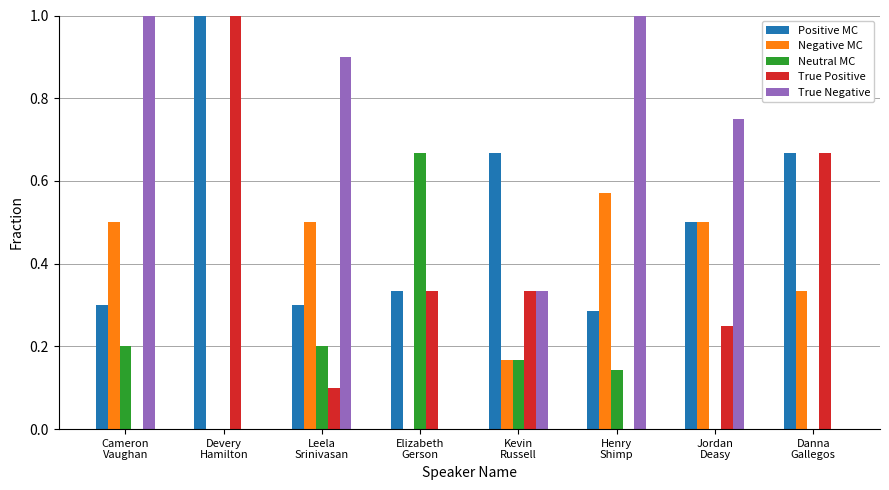

The value of Positive MC at Danna
Gallegos is 0.4. True or false?

False